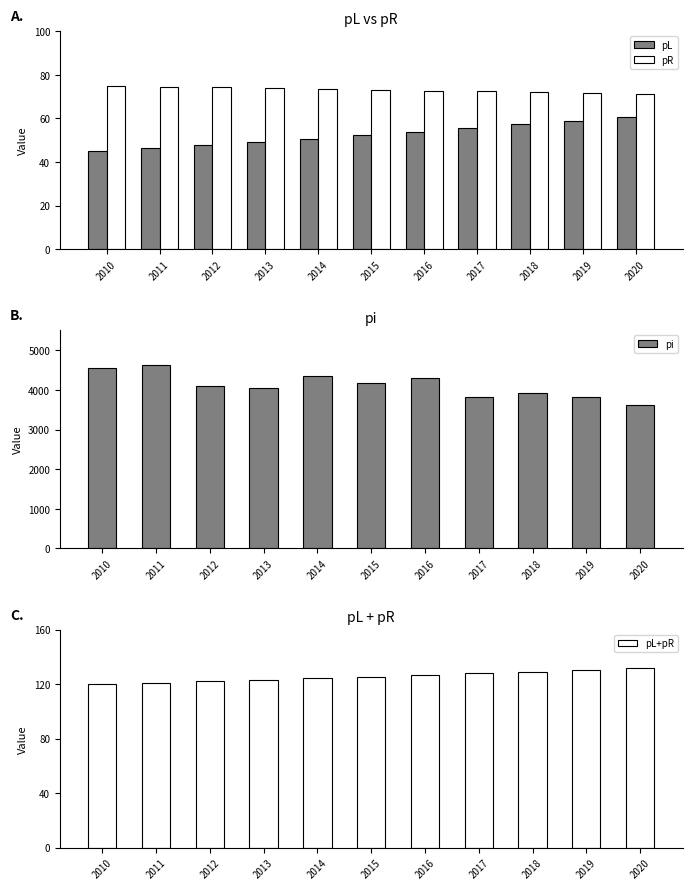

Reading right to left, list all the values displayed in this chart.

pL: 2020=60.7	2019=58.9	2018=57.2	2017=55.5	2016=53.9	2015=52.3	2014=50.7	2013=49.2	2012=47.8	2011=46.4	2010=45.0
pR: 2020=71.3	2019=71.7	2018=72.1	2017=72.4	2016=72.8	2015=73.1	2014=73.5	2013=73.9	2012=74.3	2011=74.6	2010=75.0
pi: 2020=3618.9	2019=3822.2	2018=3932.3	2017=3824.8	2016=4310.1	2015=4162.1	2014=4359.9	2013=4055.9	2012=4105.7	2011=4636.2	2010=4550.0
pL+pR: 2020=132.1	2019=130.6	2018=129.3	2017=127.9	2016=126.7	2015=125.4	2014=124.3	2013=123.1	2012=122.0	2011=121.0	2010=120.0